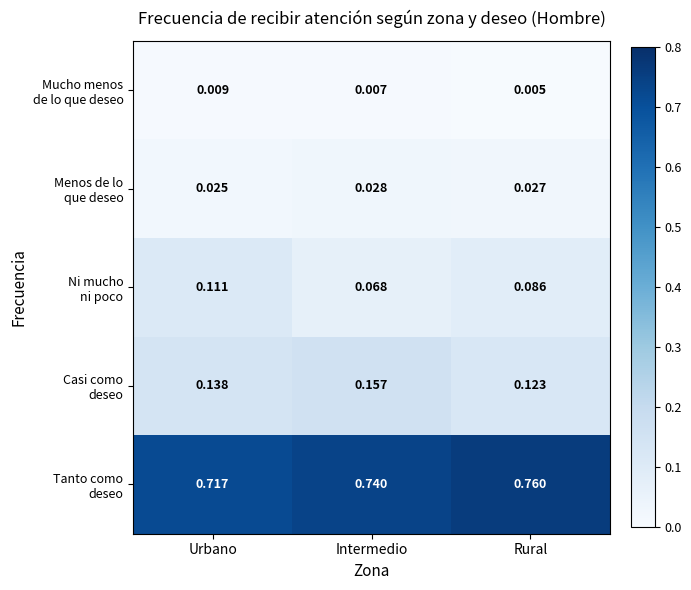

At which category is the sum across all series the highest?

Rural